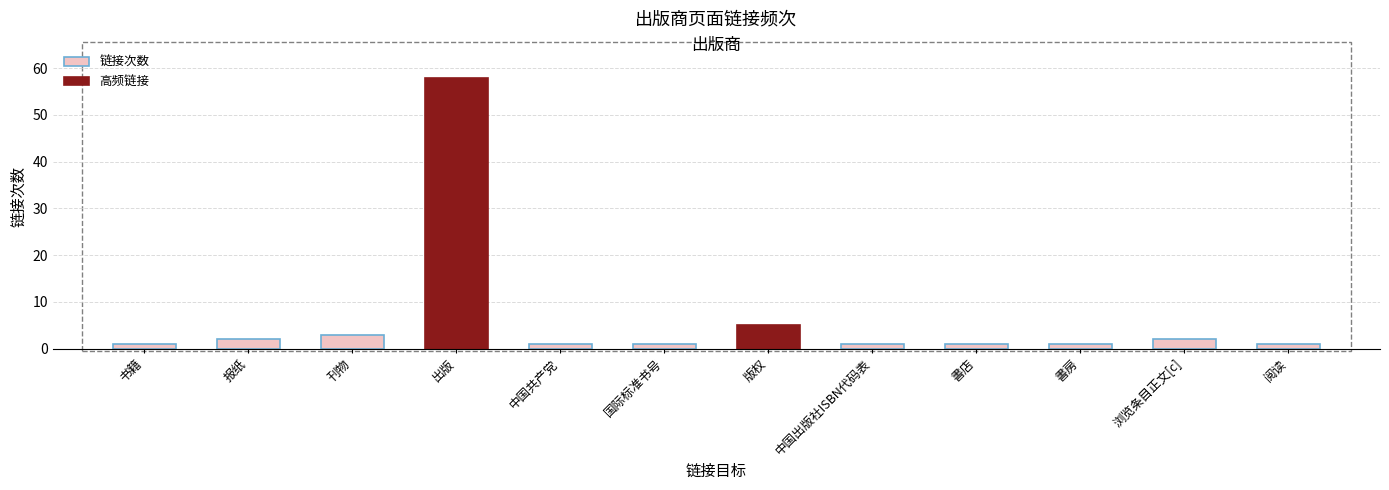

Where is the data nearest to the value 29?

版权